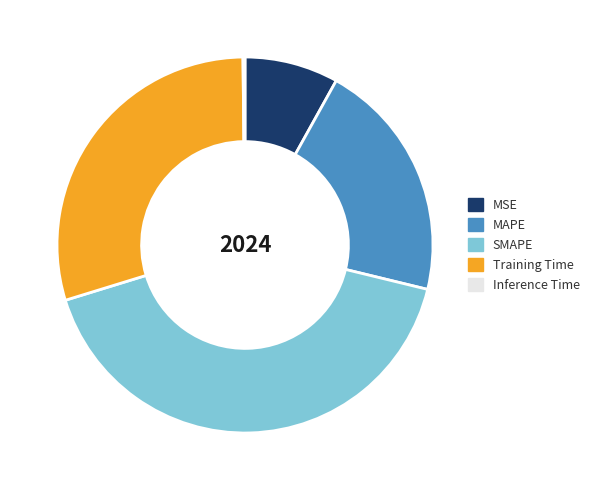

Is there a majority slice in this chart?

No